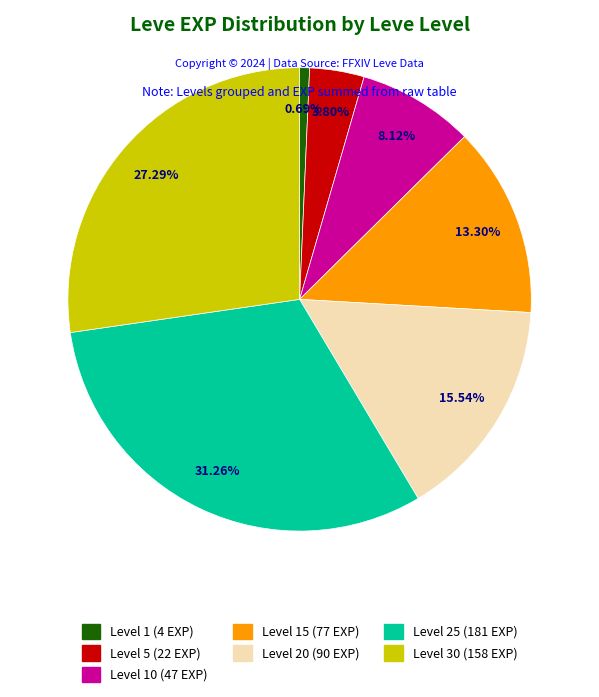

Is there a majority slice in this chart?

No